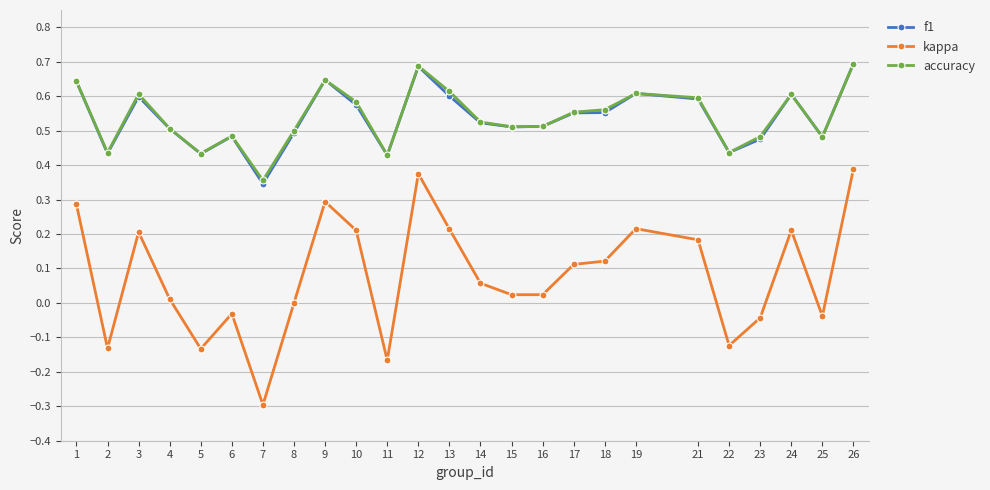

Does the chart display data point markers on the line(s)?

Yes